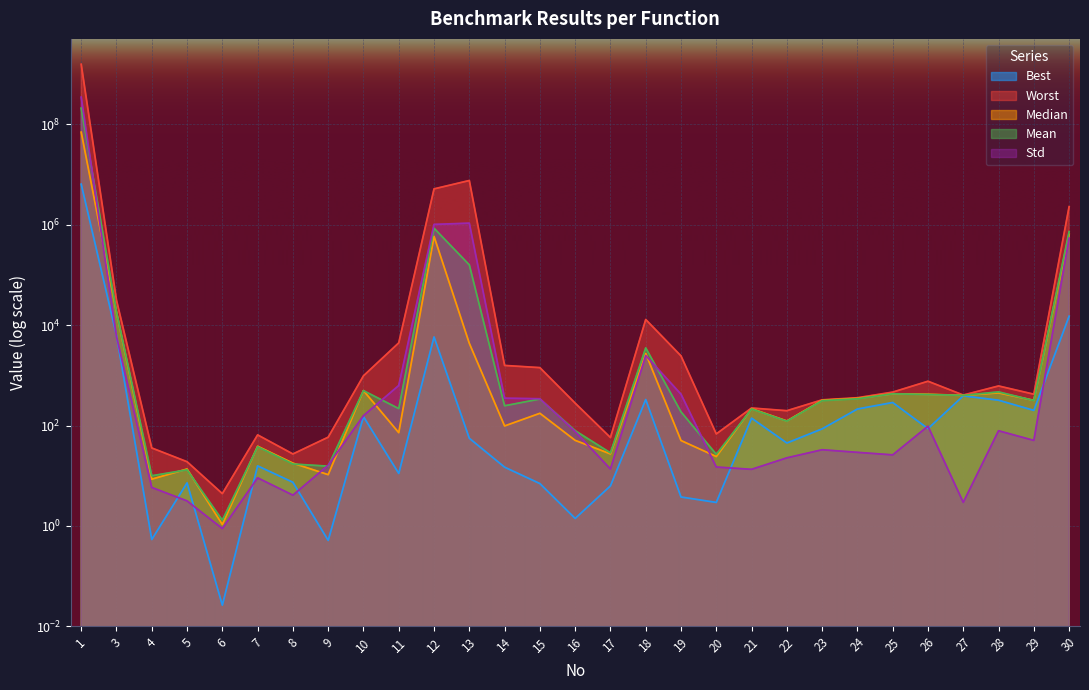

What is the difference between the maximum and minimum values in the Mean series?

208999998.7